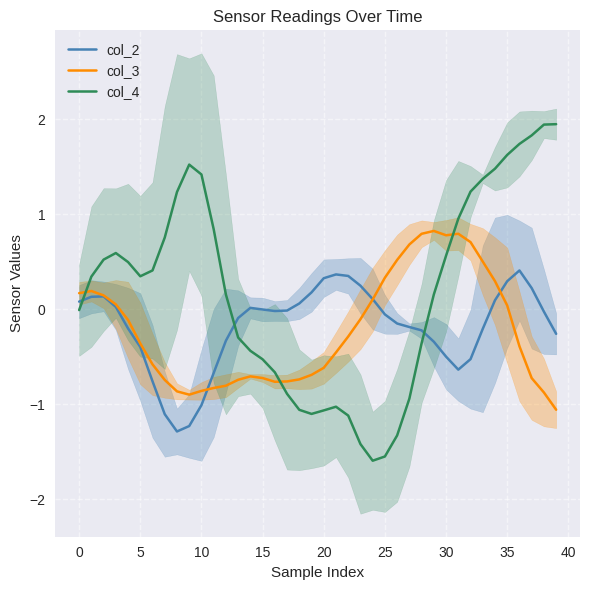

The col_2 series shows -0.2 at 30. True or false?

False